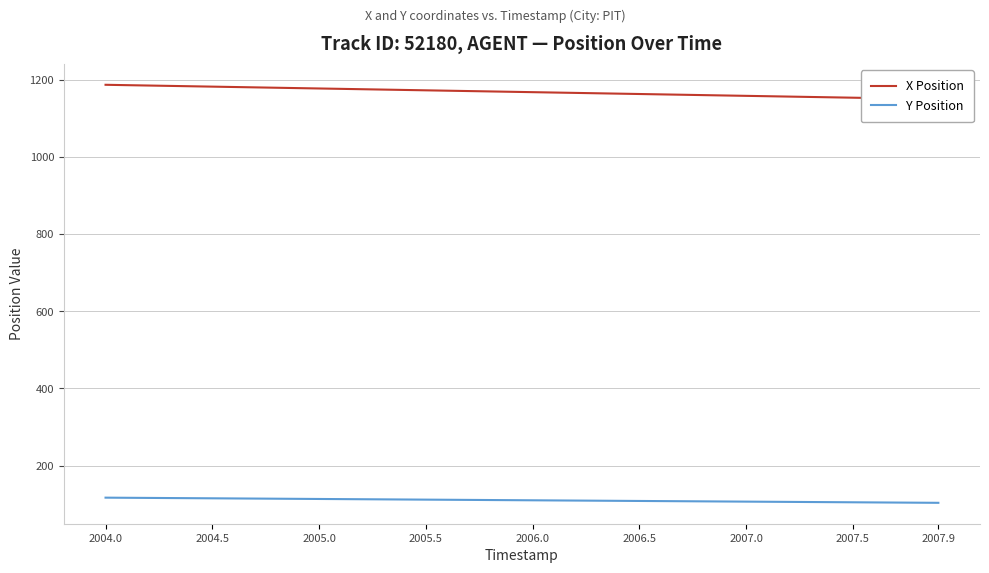

What is the maximum value for Y Position?

116.9